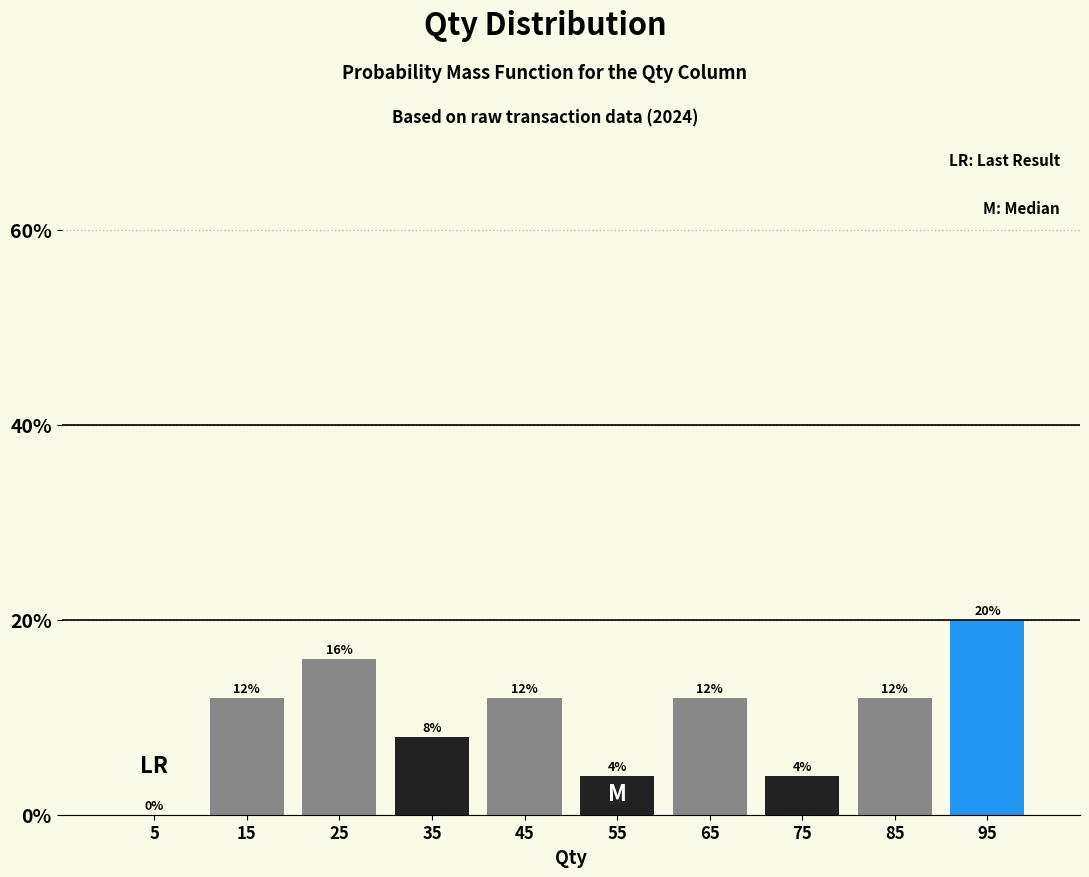

Reading left to right, transcribe this chart: for each bar, give the range it covers on the x-axis and its height.

0 to 10: 0
10 to 20: 12
20 to 30: 16
30 to 40: 8
40 to 50: 12
50 to 60: 4
60 to 70: 12
70 to 80: 4
80 to 90: 12
90 to 100: 20